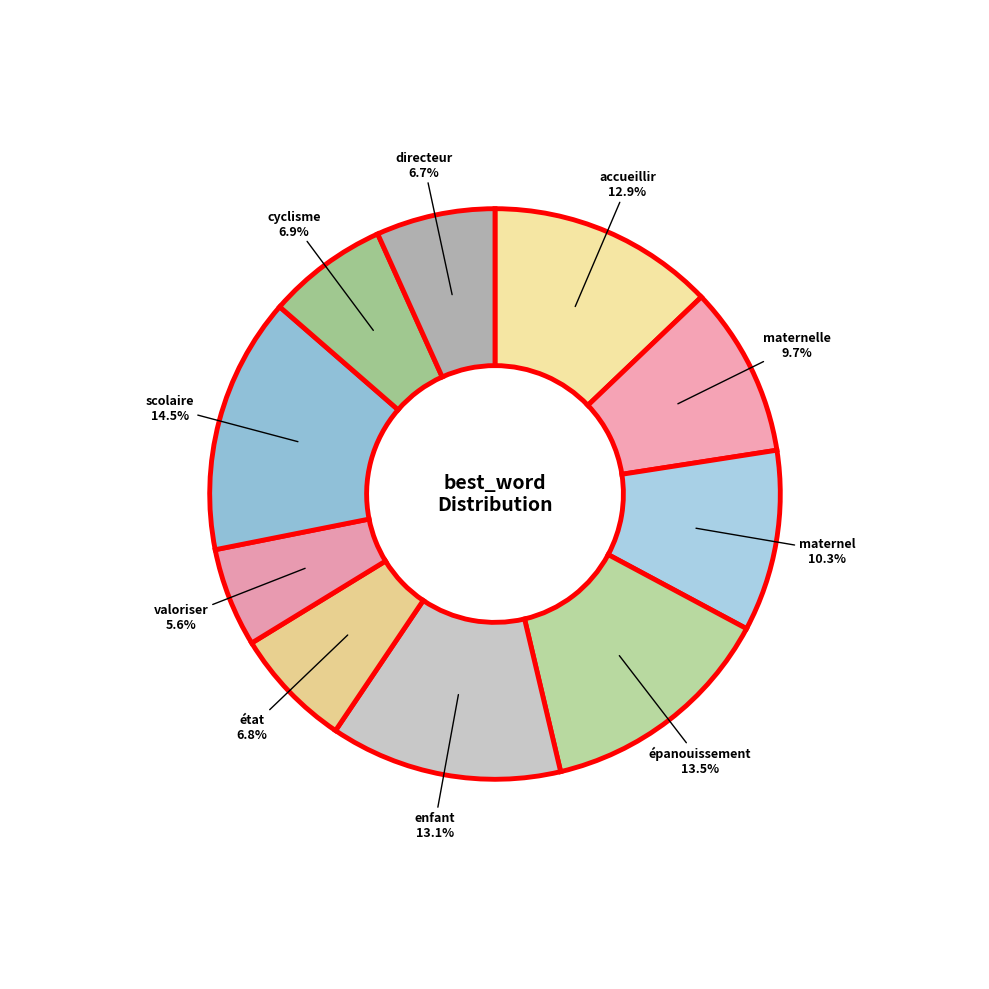

To the nearest percent, what is the difference between the maternelle and accueillir slice percentages?

3%